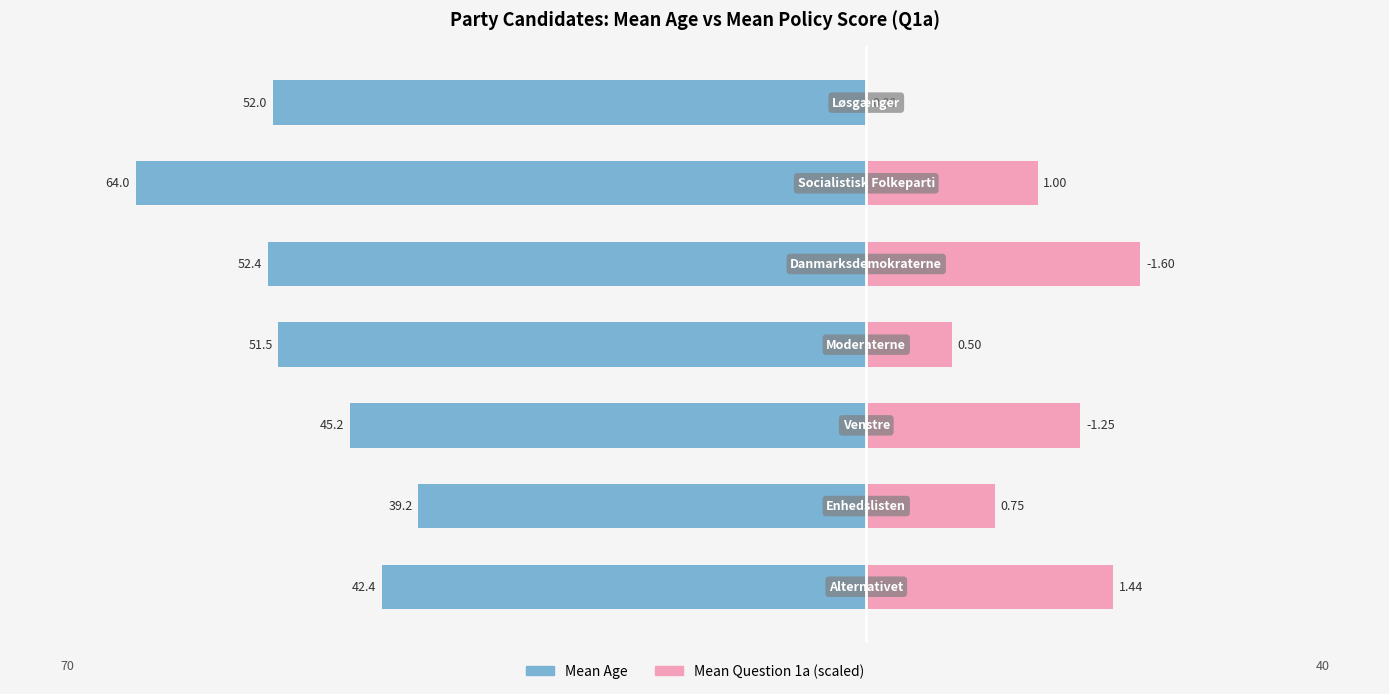

What is the difference between the second highest and second lowest values in the Mean Age series?

10.0